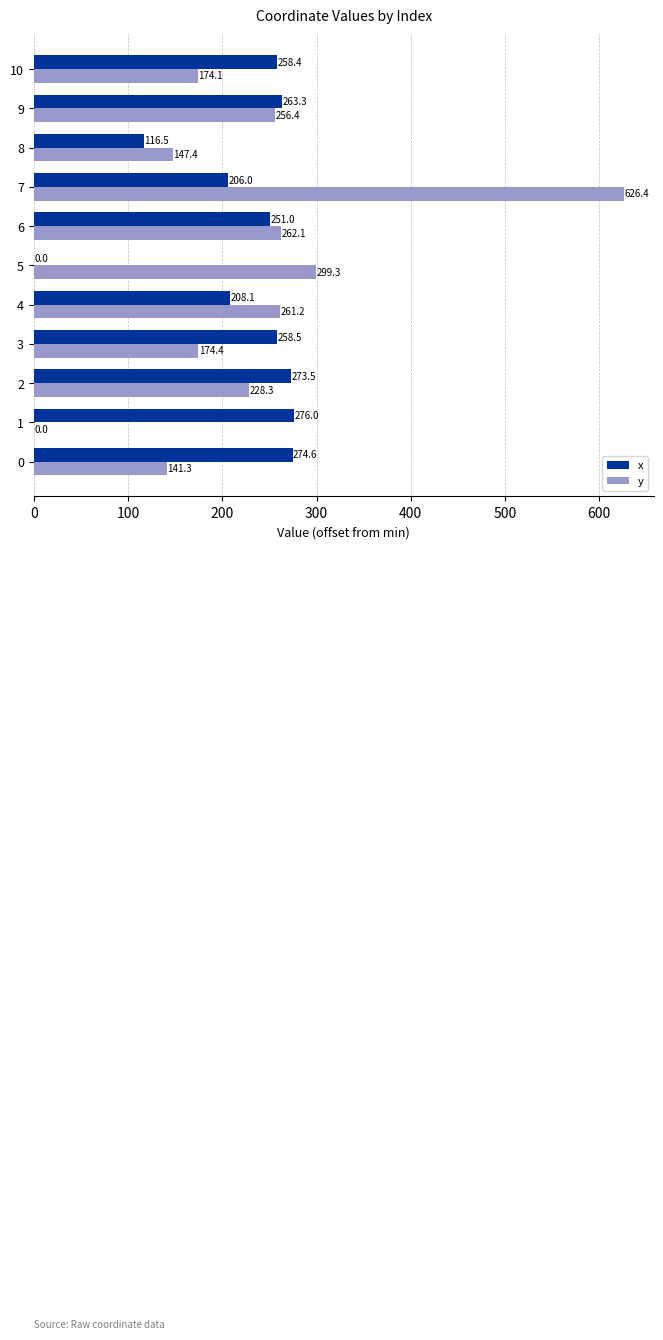

Which series has the widest spread of values?

y